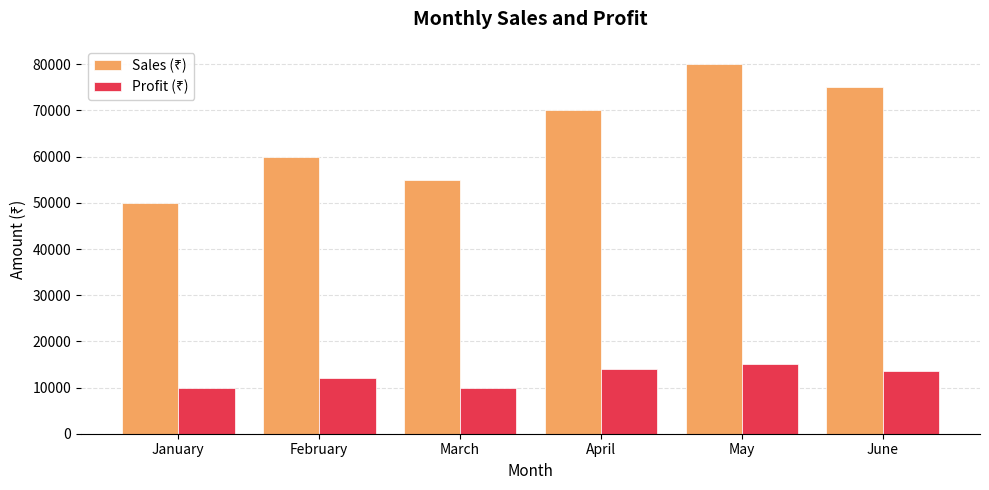

What is the spread (max minus min) of values at June?

61500